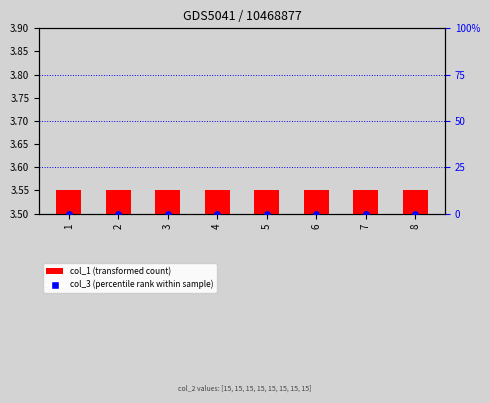

At which category is the sum across all series the highest?

1